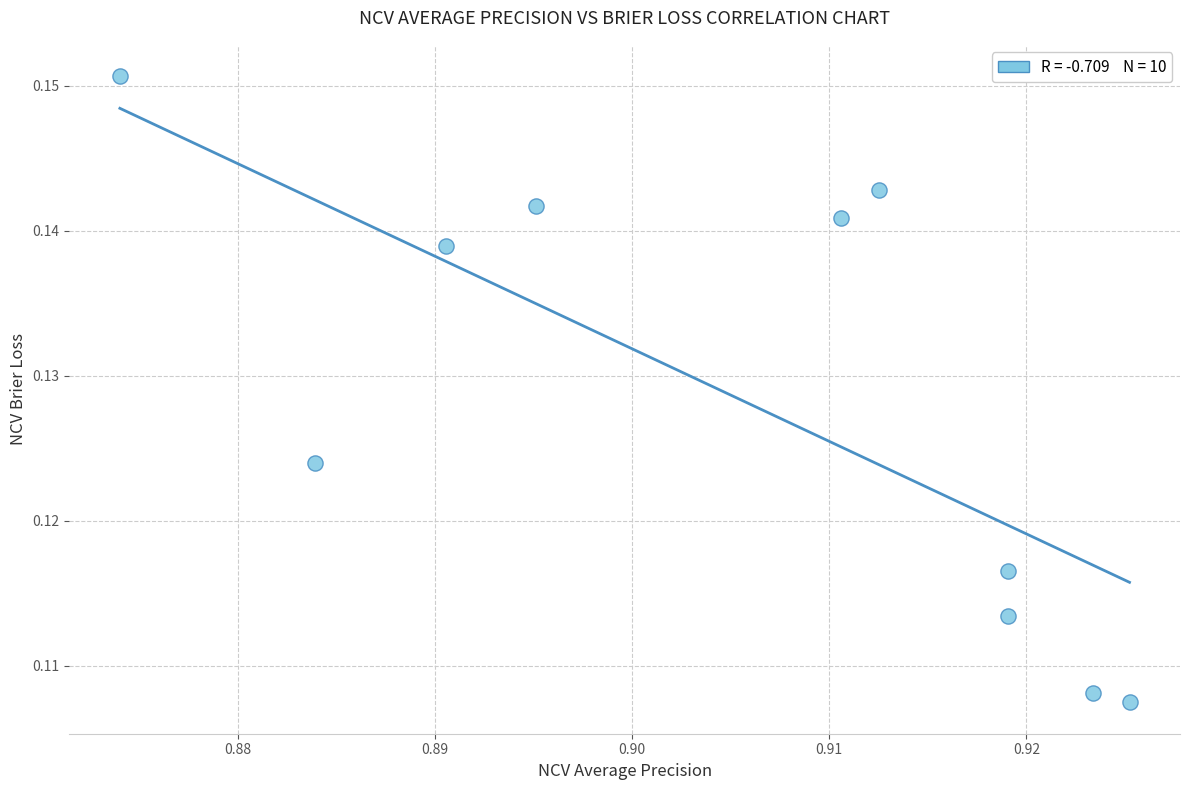

What is the average X value?

0.9